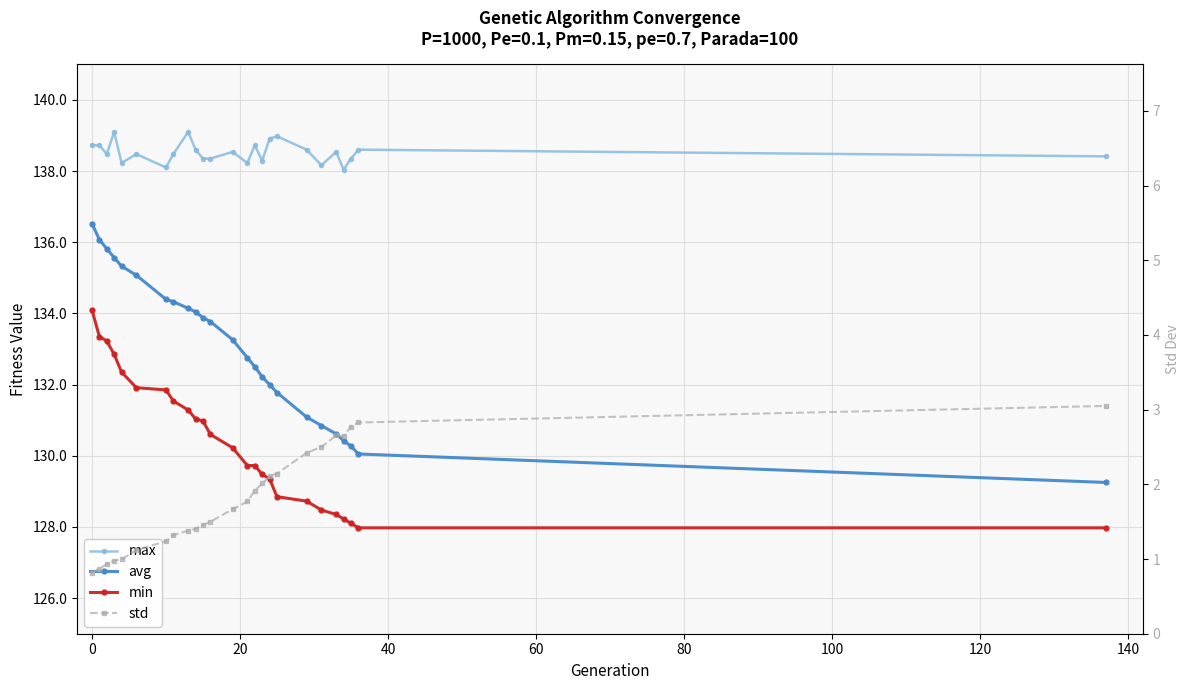

What is the difference between the maximum and minimum values in the std series?

2.2